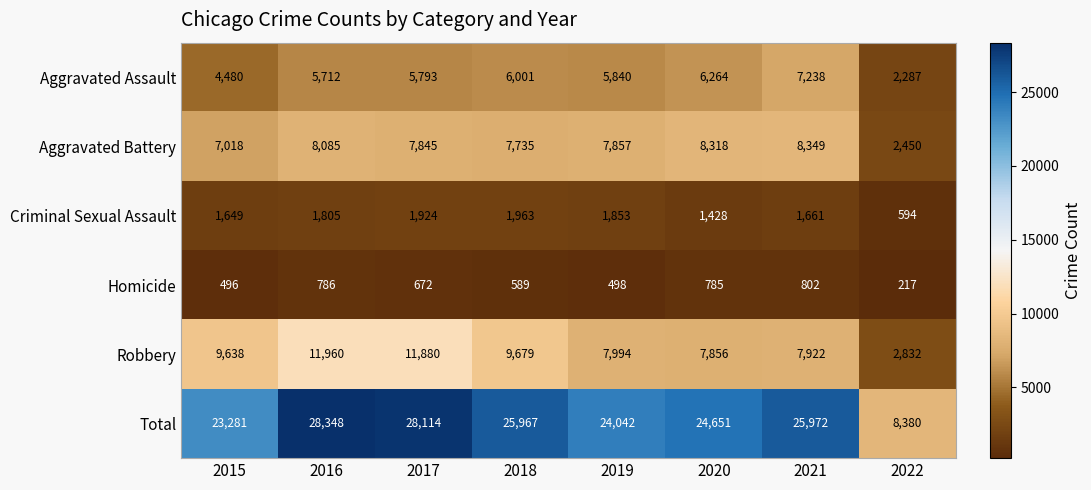

What is the sum of all Robbery values?

69761